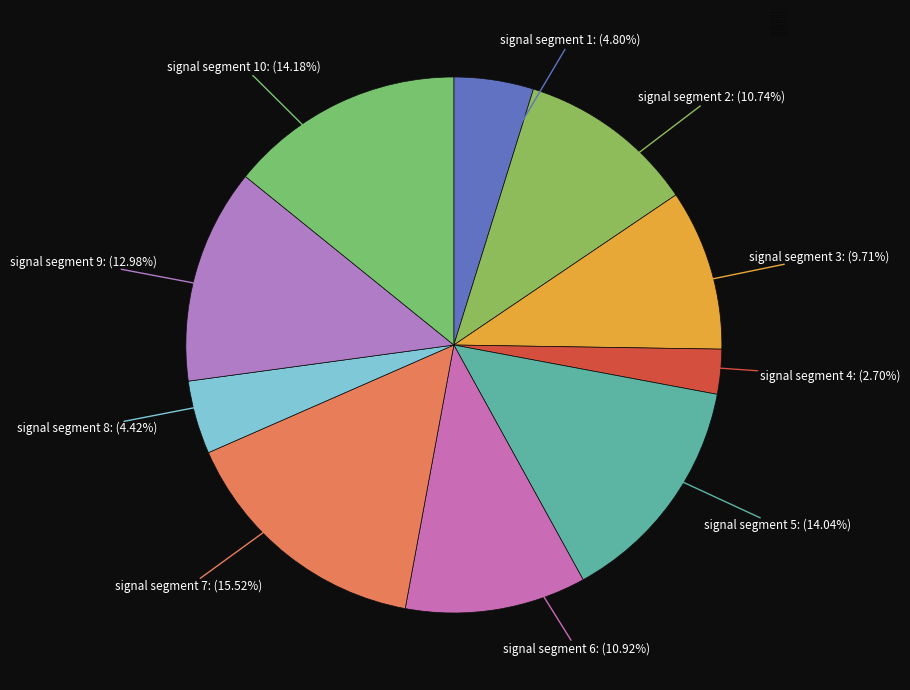

What is the smallest slice in the pie chart?

signal segment 4